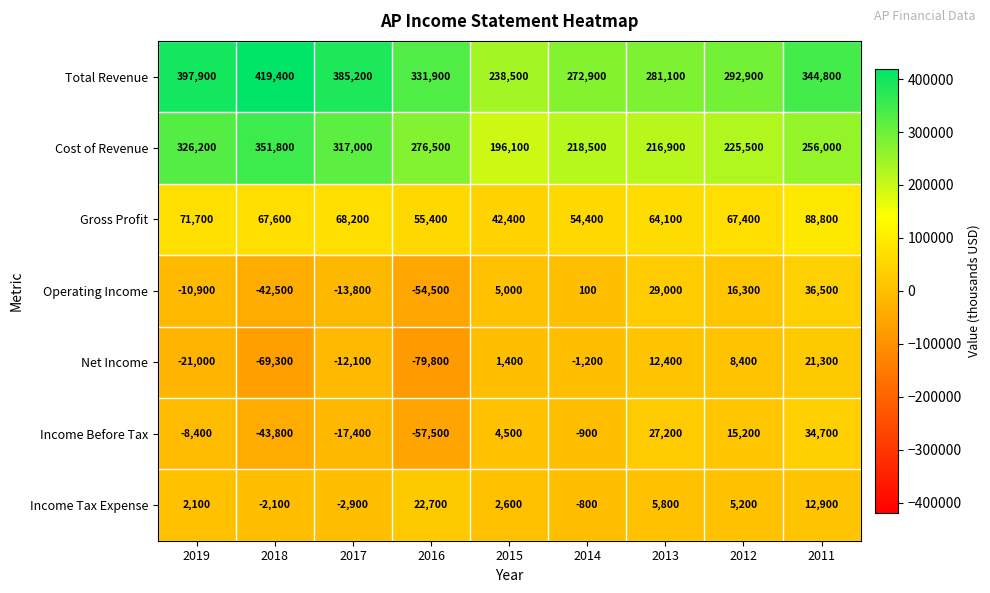

Is it true that Net Income equals -79800 at 2016?

True